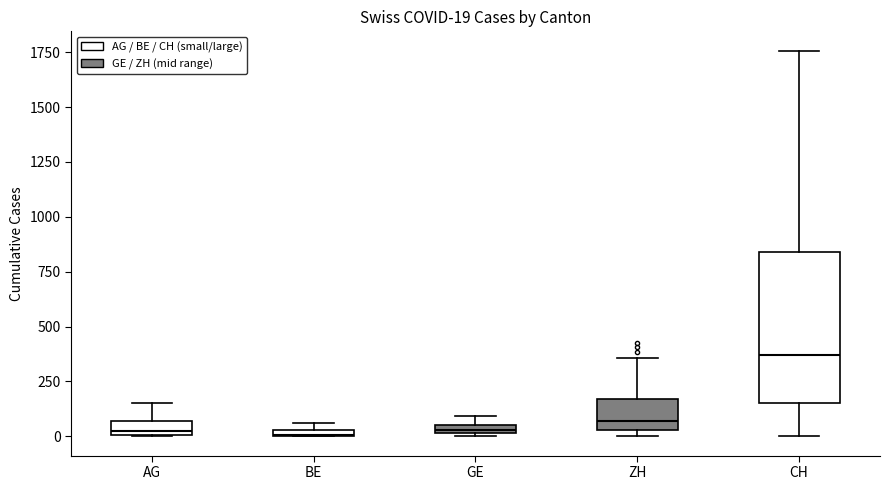

Comparing the boxes themselves (not the whiskers), which one is the tallest?

CH